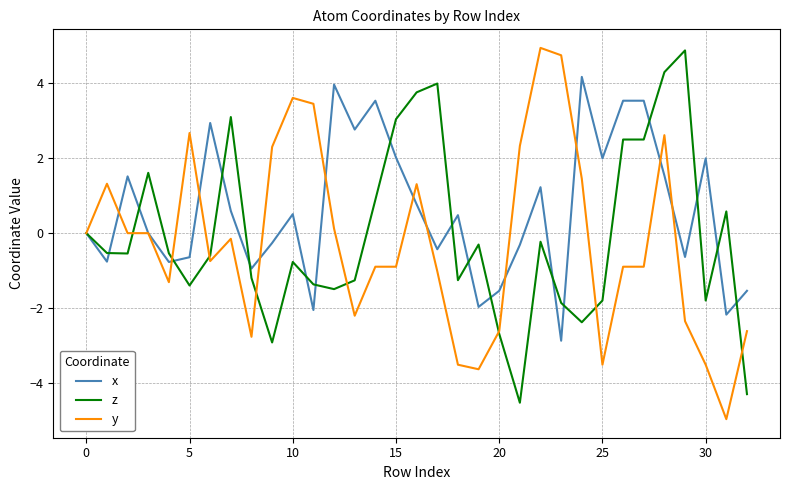

Count the number of categories in the chart.

33